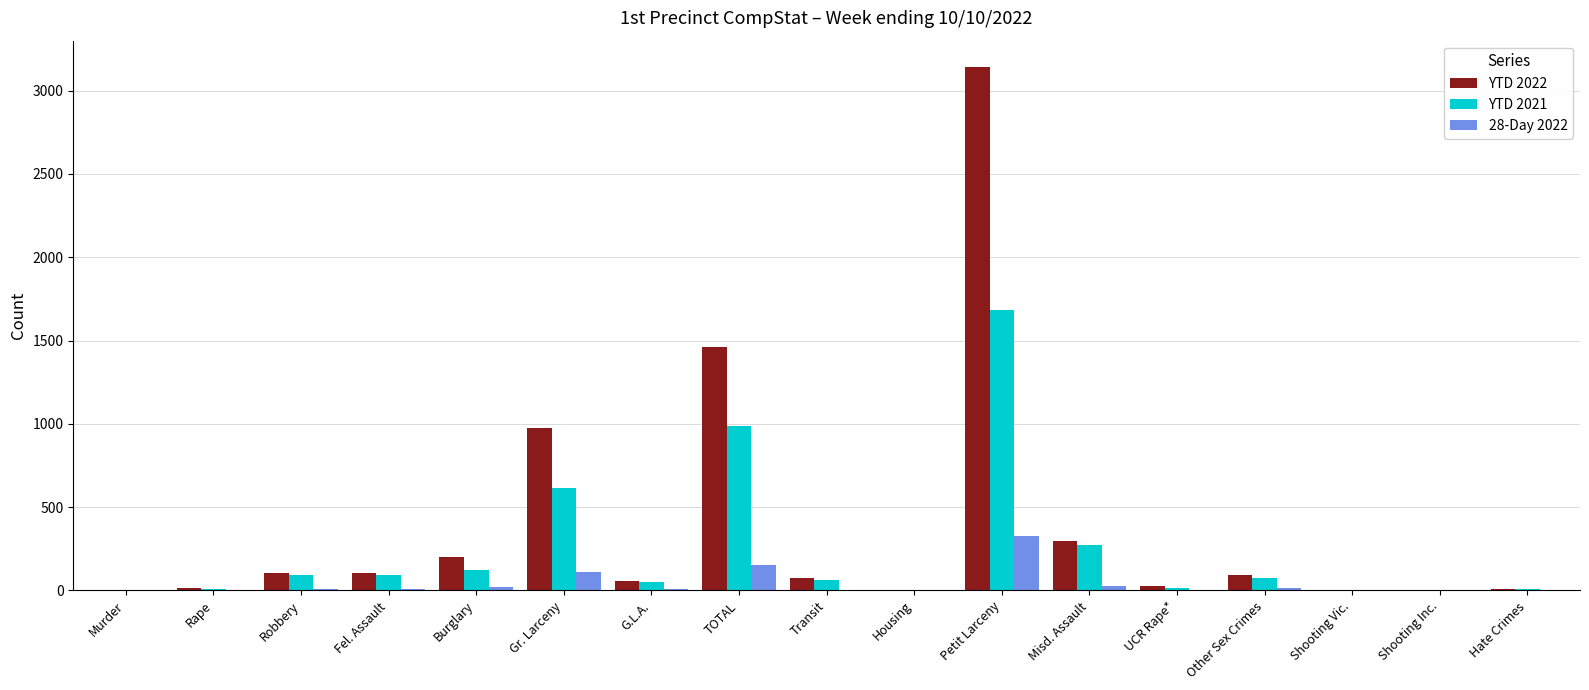

What is the greatest value displayed?

3143